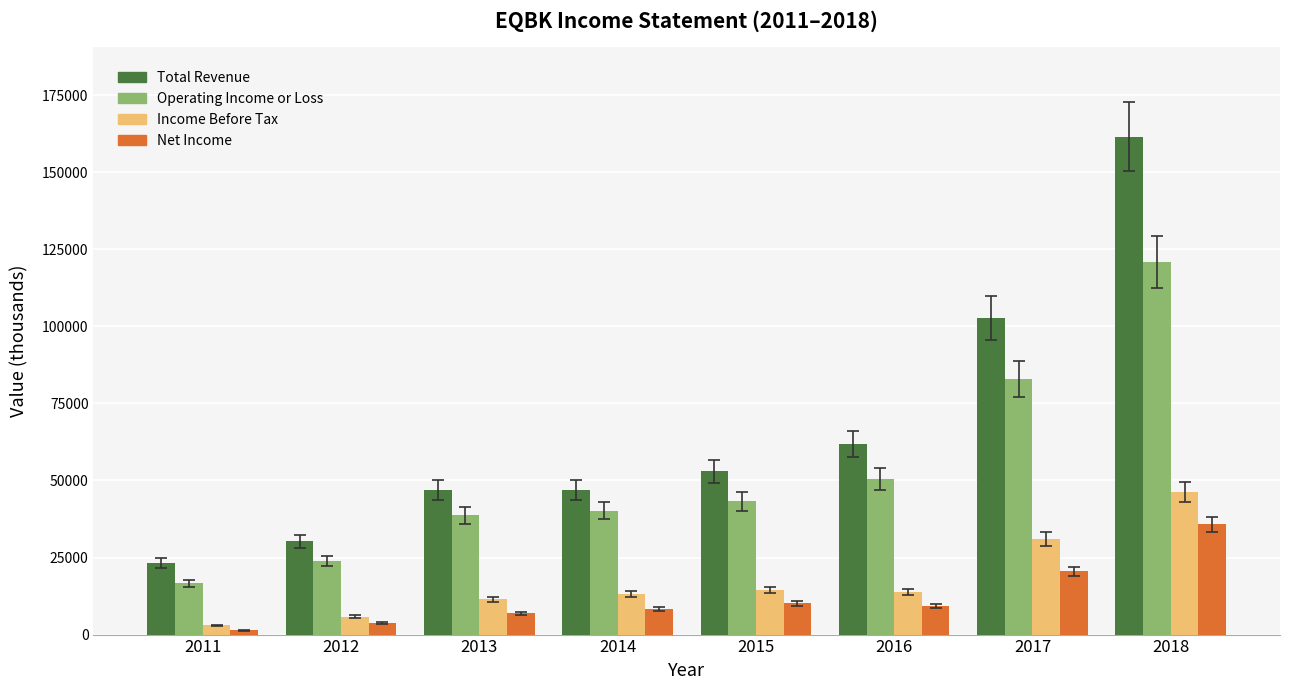

What is the difference between the Net Income values at 2015 and 2017?

10500